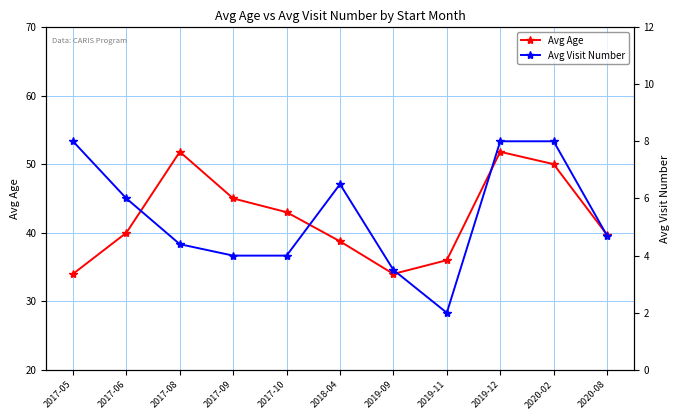

Which series has the largest total across all categories?

Avg Age